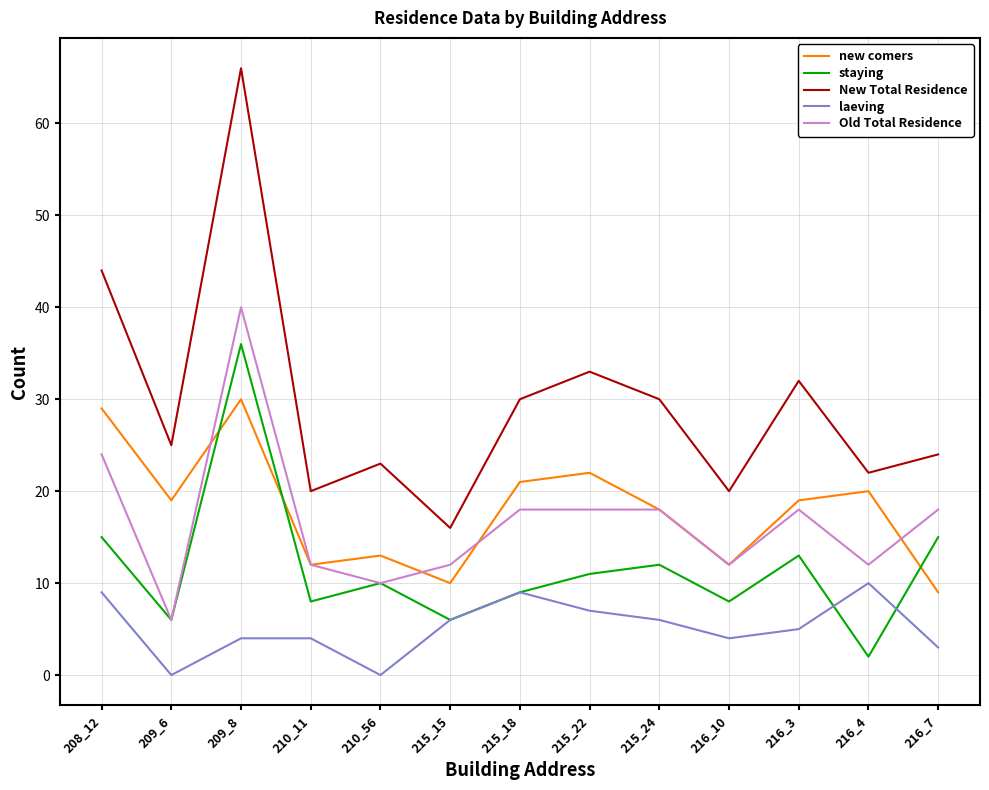

At which label does laeving reach its peak?

216_4